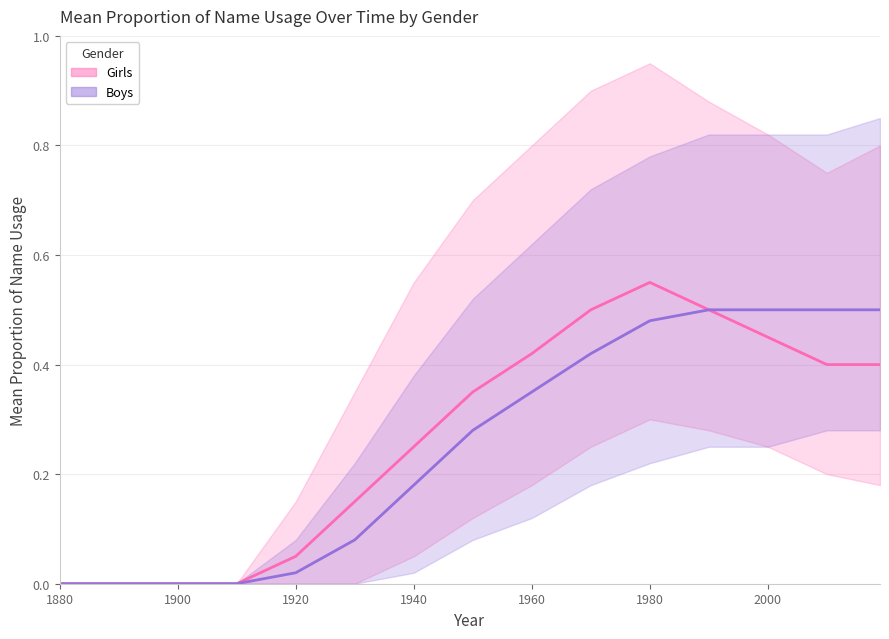

What are all the series names shown in the legend?

Girls, Boys